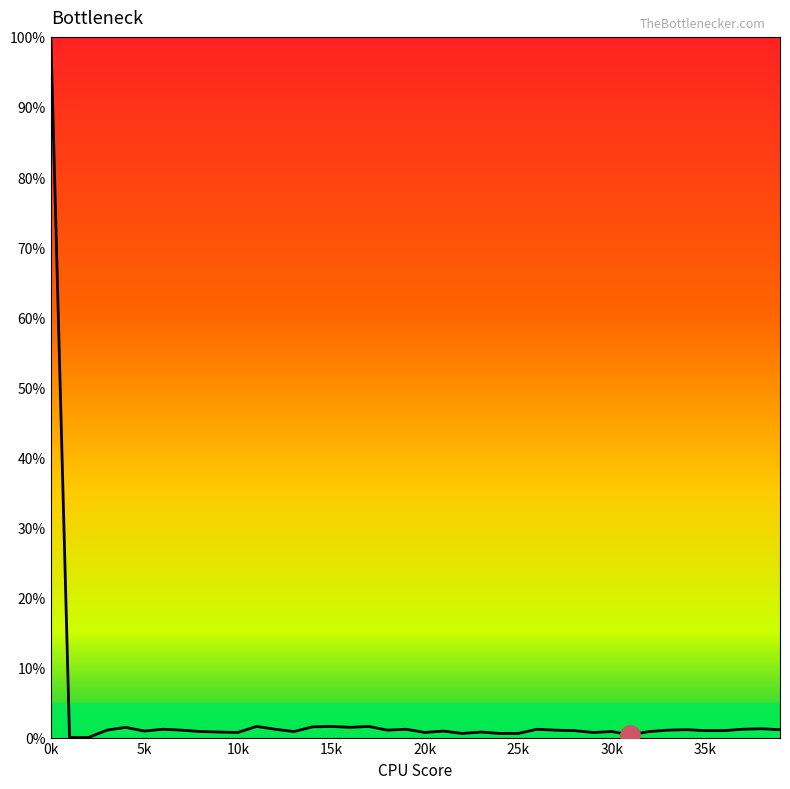

What is the difference between the maximum and minimum values?

100.0